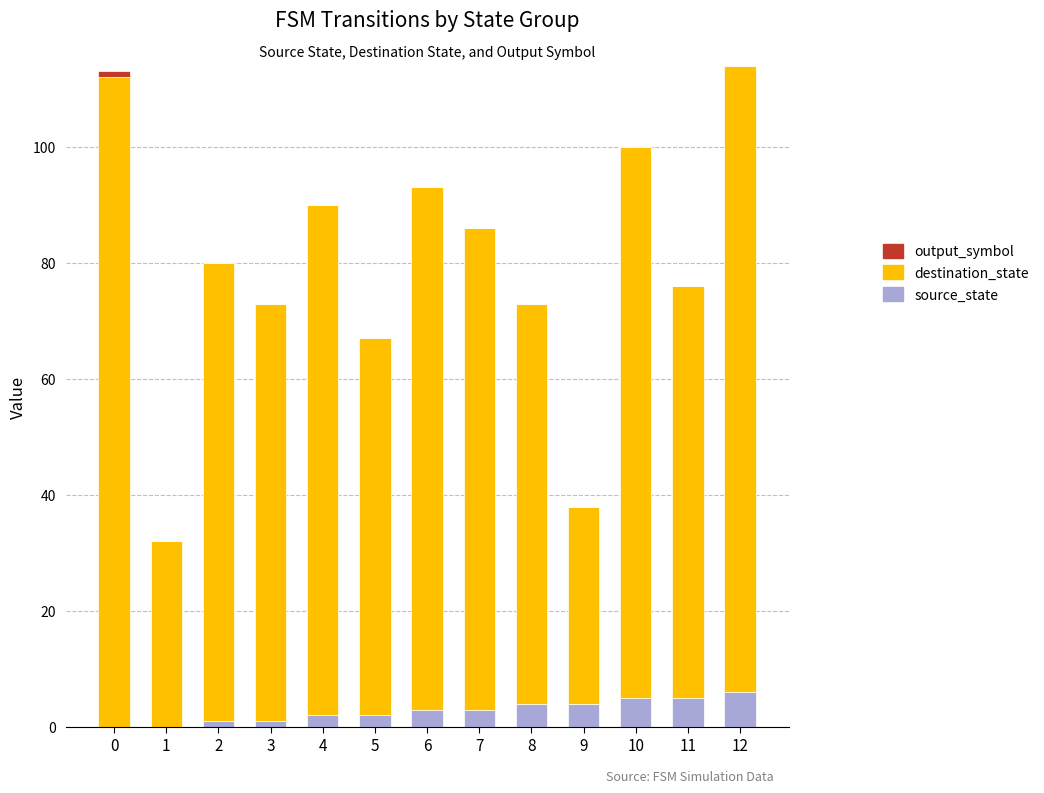

What is the total value across all series at 12?

114